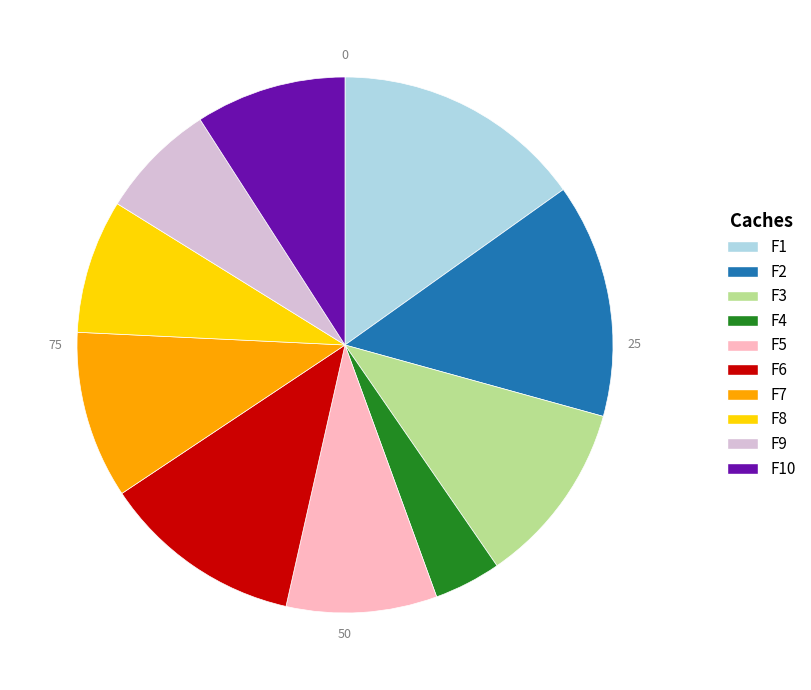

Is there a majority slice in this chart?

No